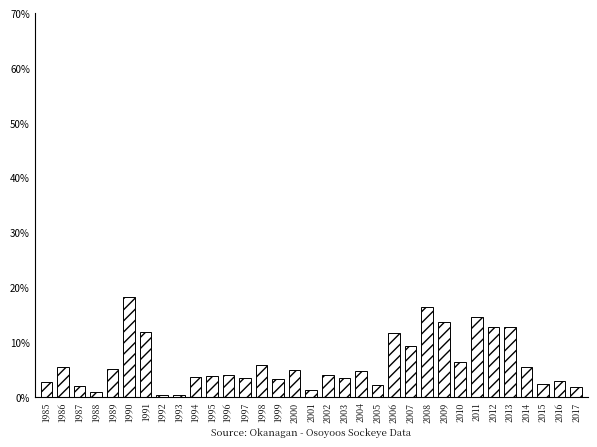

What is the minimum value shown in the chart?

0.3